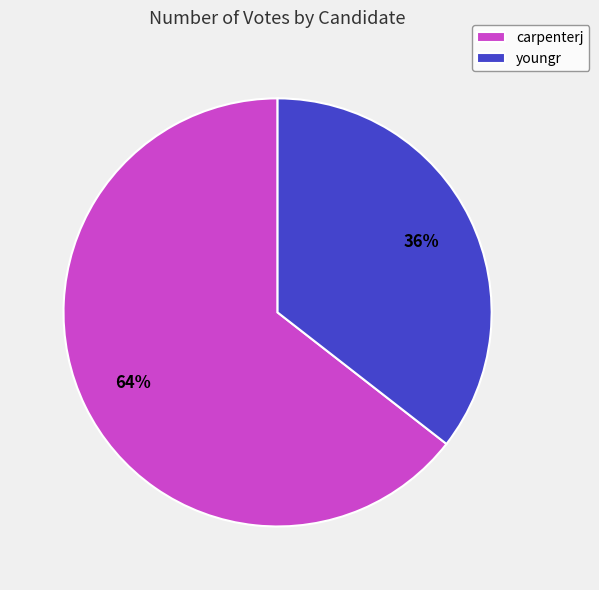

The carpenterj slice represents 64% of the pie. True or false?

True